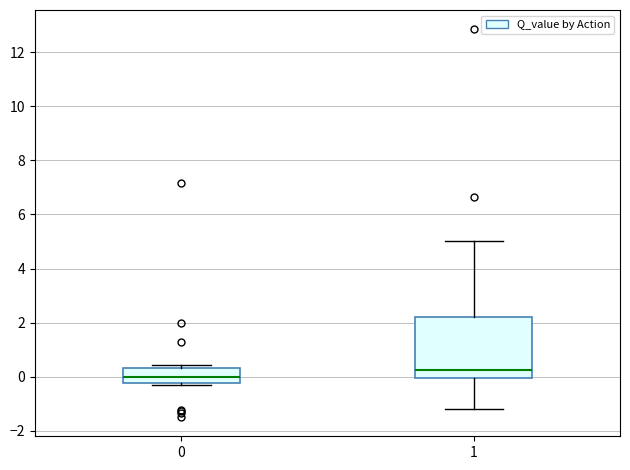

Where does the median line of the box at x = 0 sit on the y-axis? The values are not printed on the chart, so give them approximately, as read against the axis.

0.0